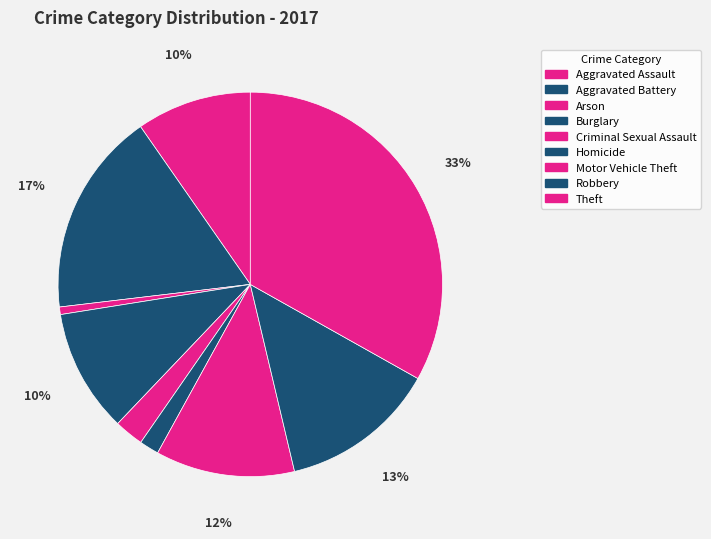

Approximately how many times larger is the value at Homicide compared to Burglary?

0.2